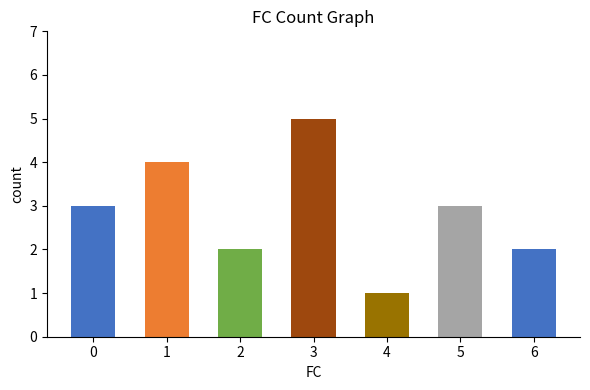

Does the chart contain any negative values?

No